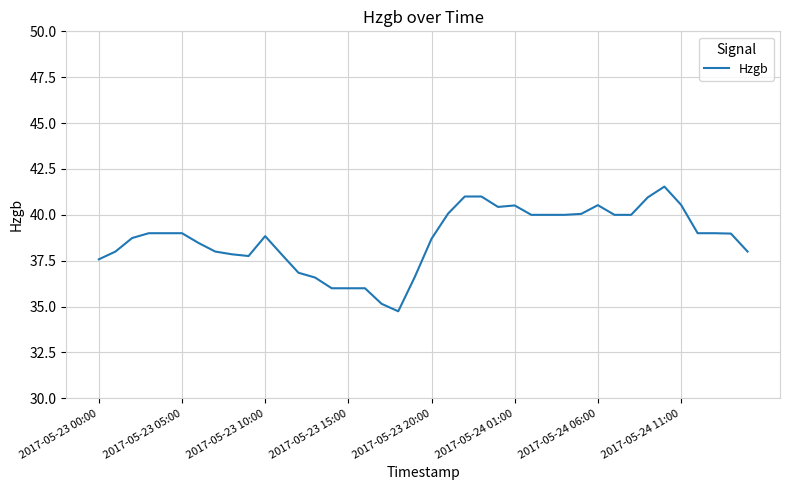

What is the minimum value shown in the chart?

34.7